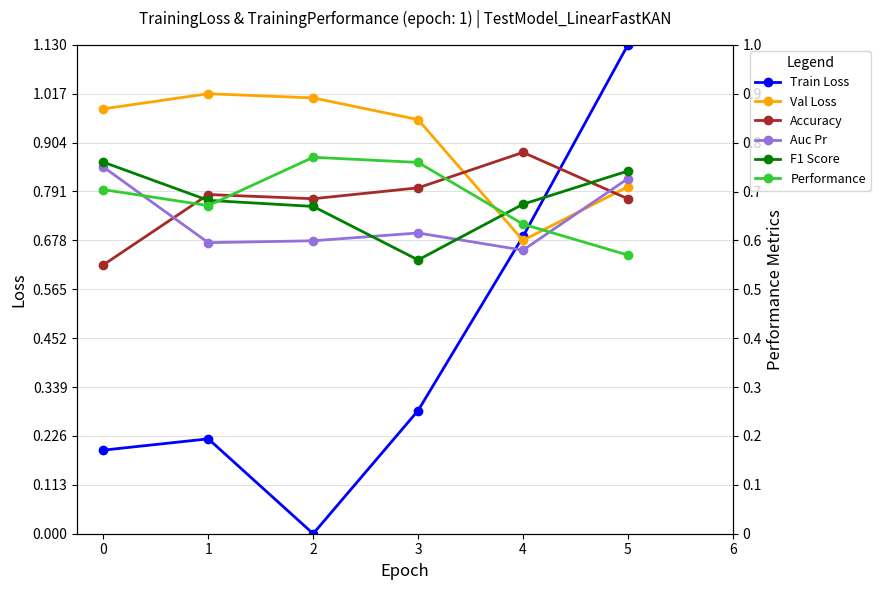

True or false: Accuracy has more than 1 points higher than both neighbors.

True